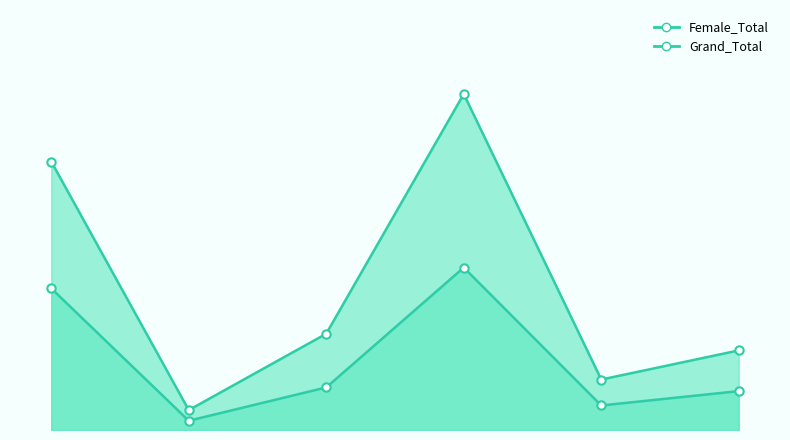

Where is the first local minimum for Female_Total?

Abaccan ES